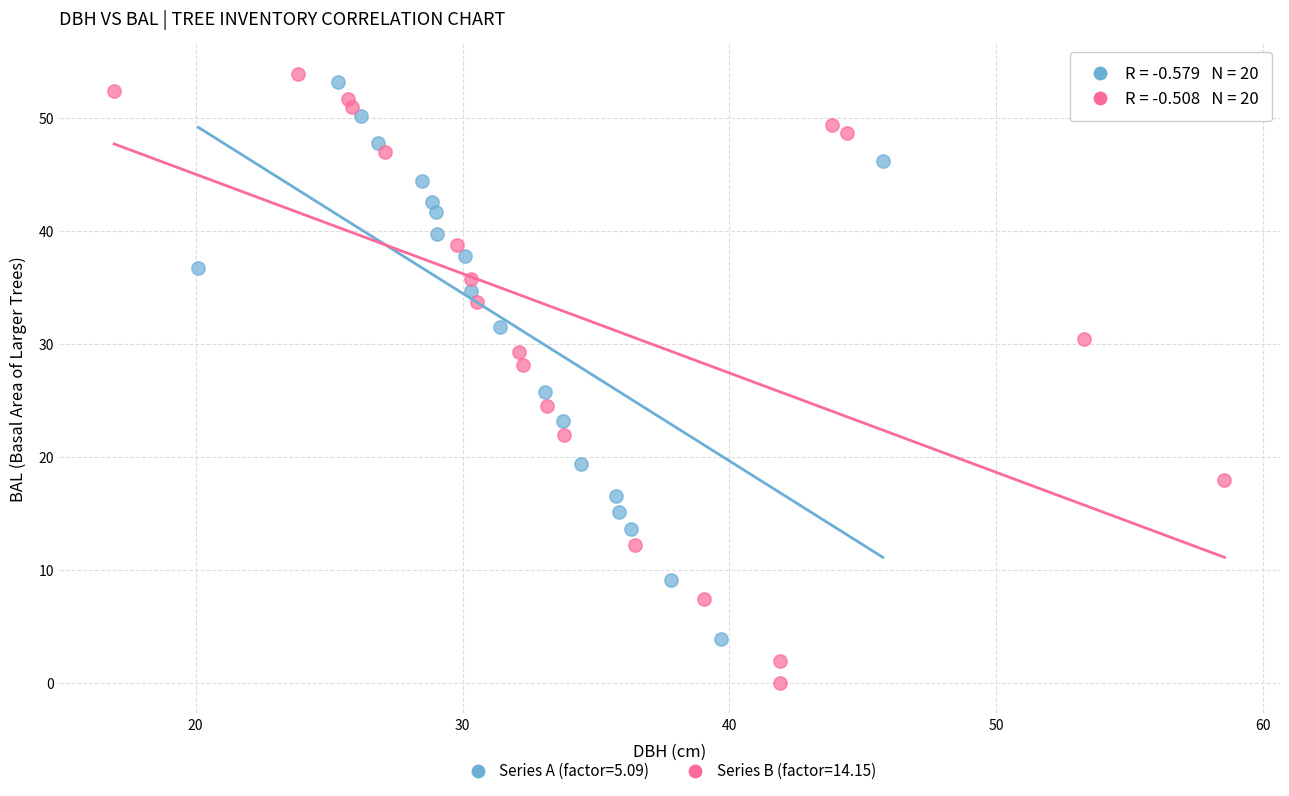

What are all the series names shown in the legend?

Series A (factor=5.09), Series B (factor=14.15)